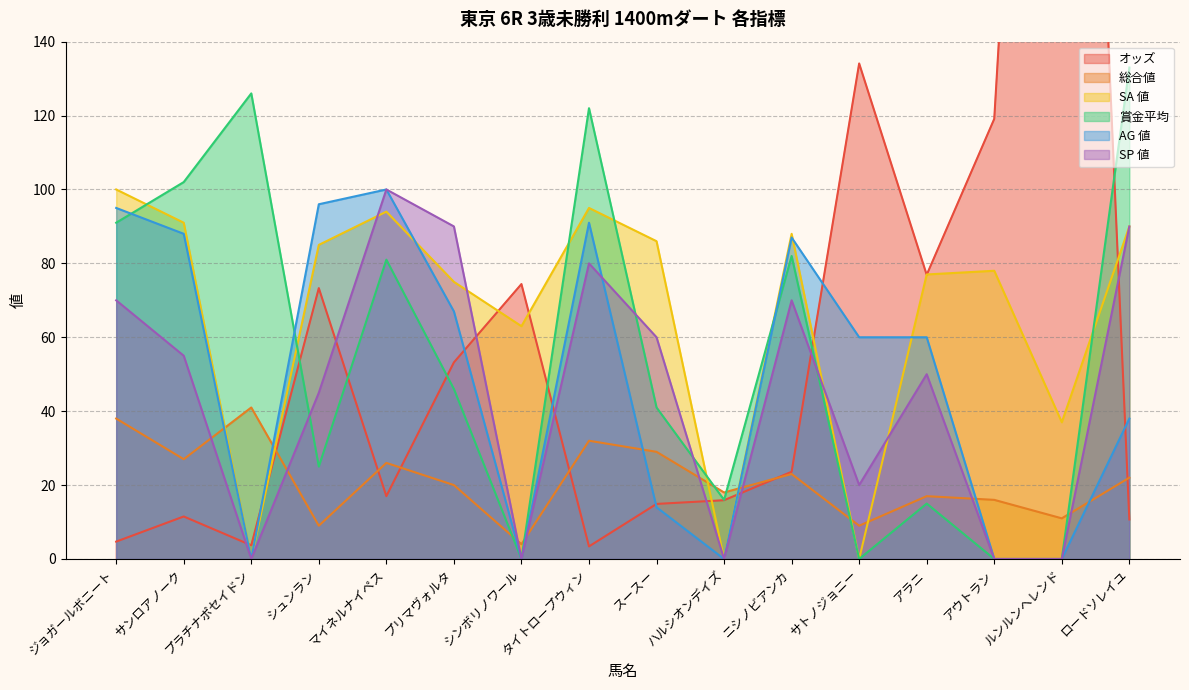

At how many categories does at least one series exceed 38?

15